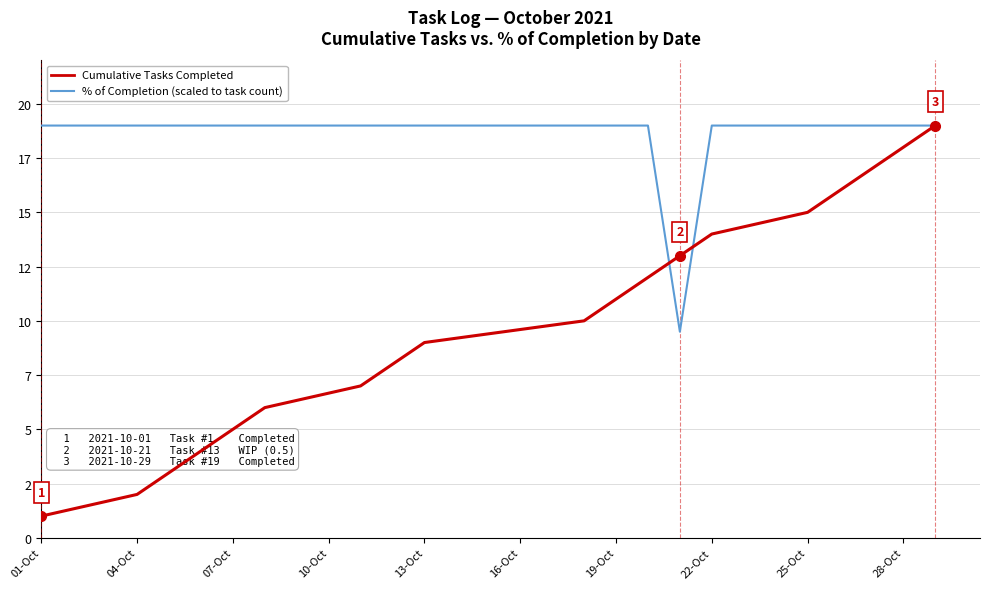

Does the chart have visible grid lines?

Yes